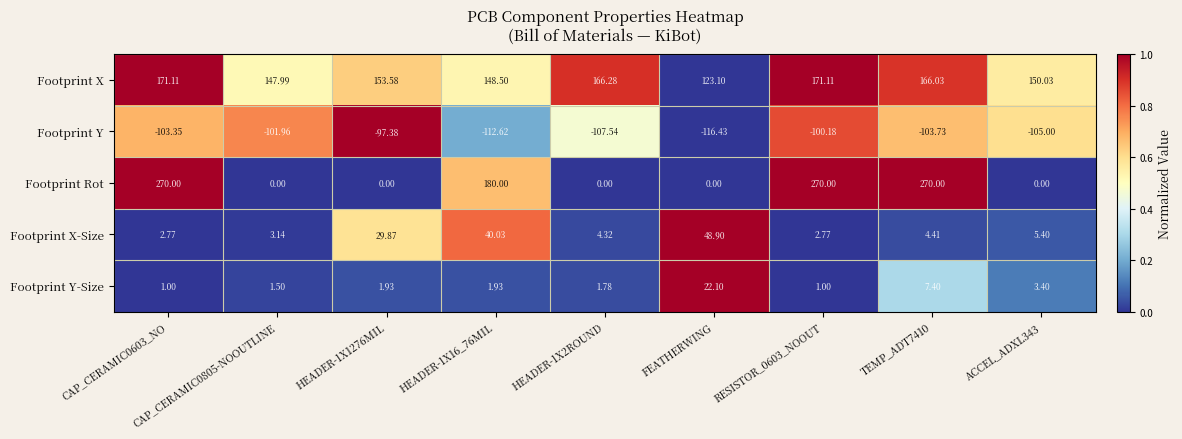

Which series changed the most between HEADER-1X2ROUND and FEATHERWING?

Footprint X-Size